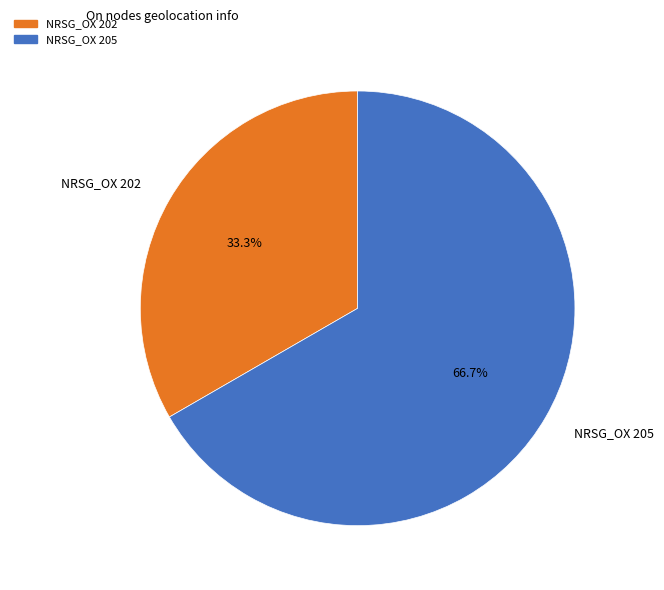

Between NRSG_OX 205 and NRSG_OX 202, which is larger?

NRSG_OX 205